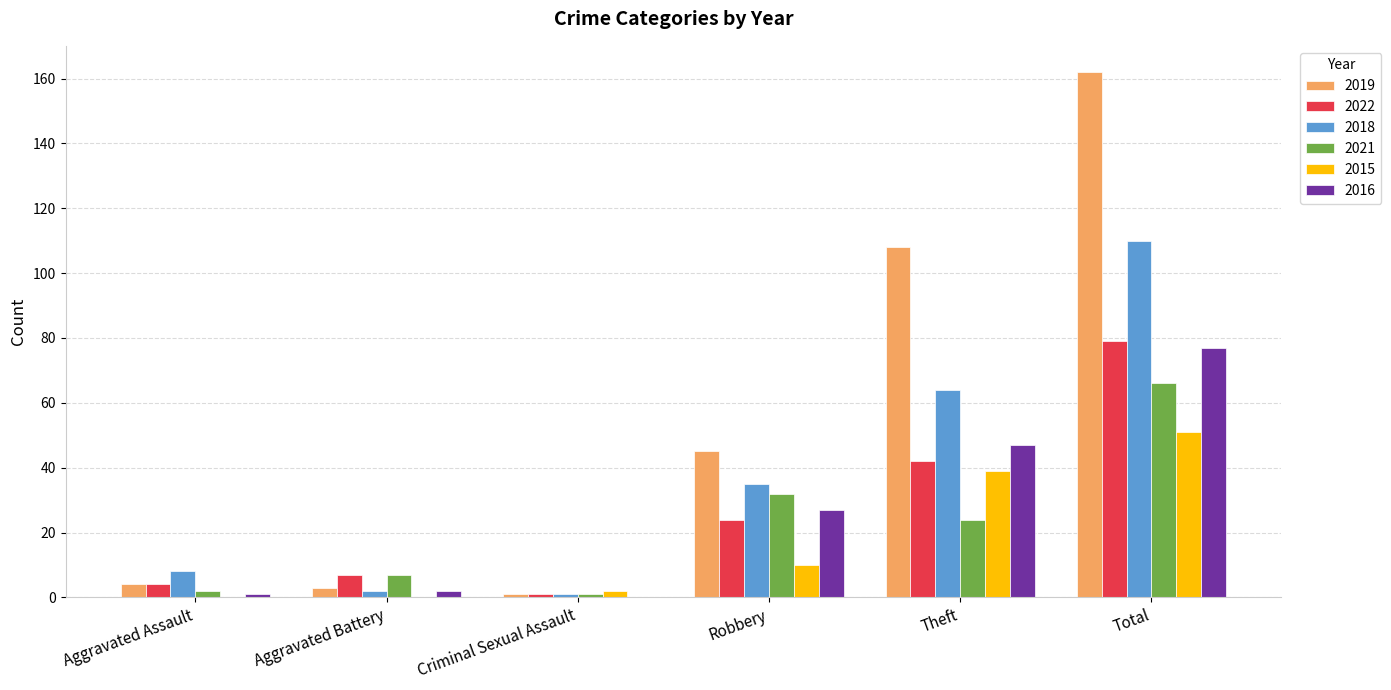

What is the sum of all 2016 values?

154